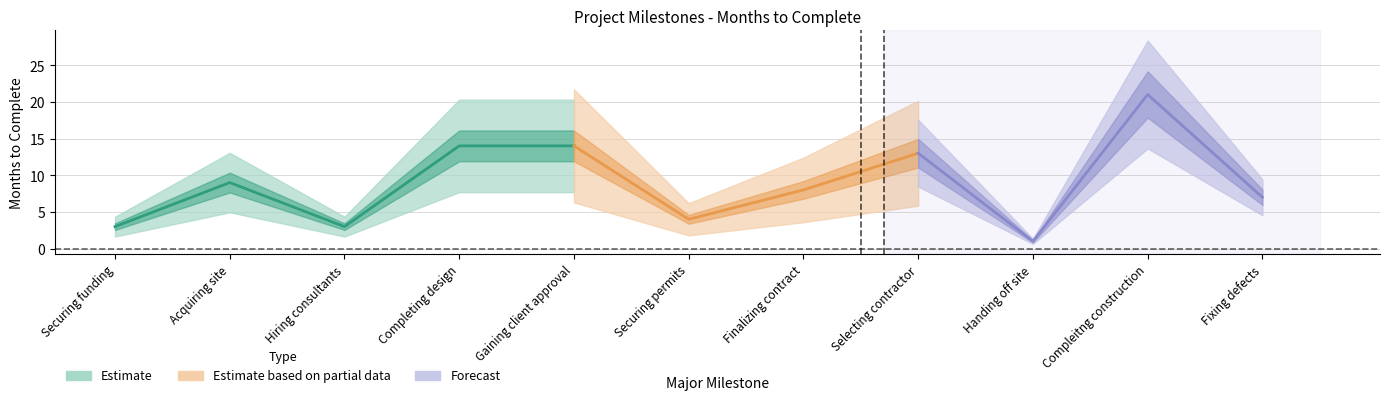

How many lines are shown in the chart?

1